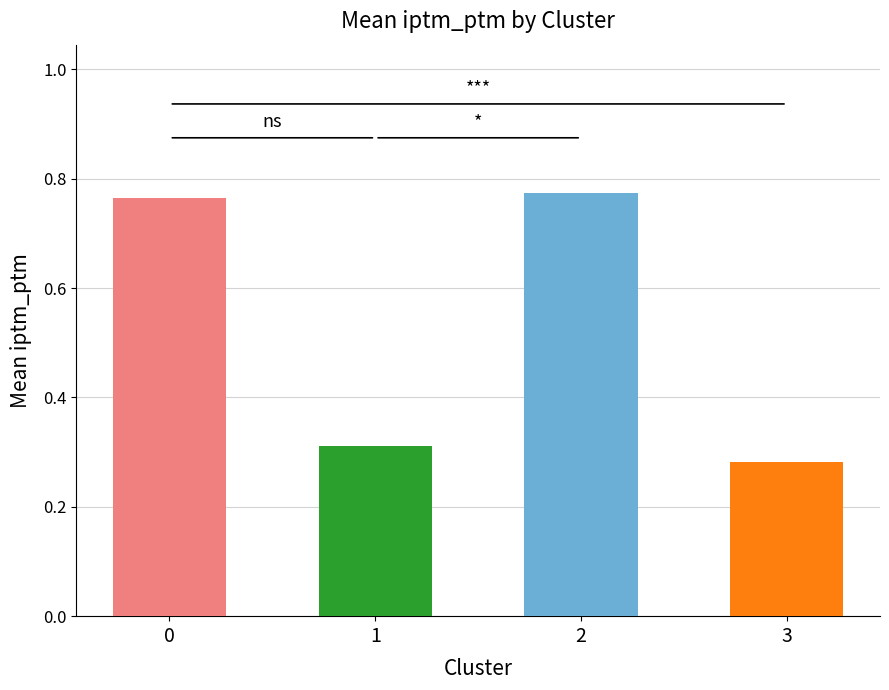

List the labels in order of value, smallest first.

3, 1, 0, 2